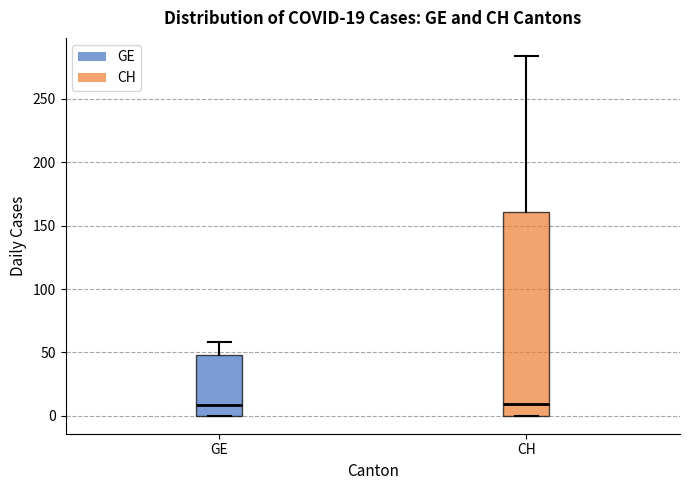

Comparing the boxes themselves (not the whiskers), which one is the tallest?

CH